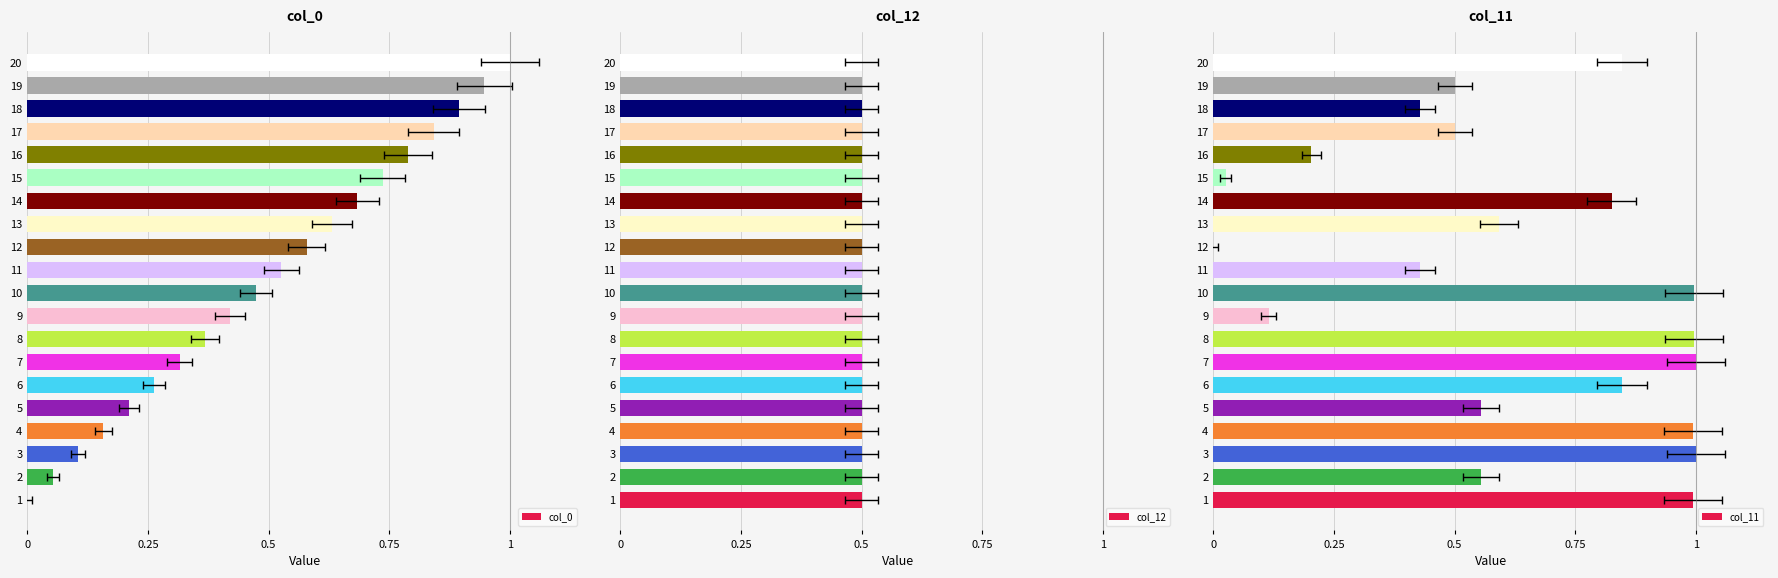

What is the value of the col_0 bar at the 7th from the left?

0.3